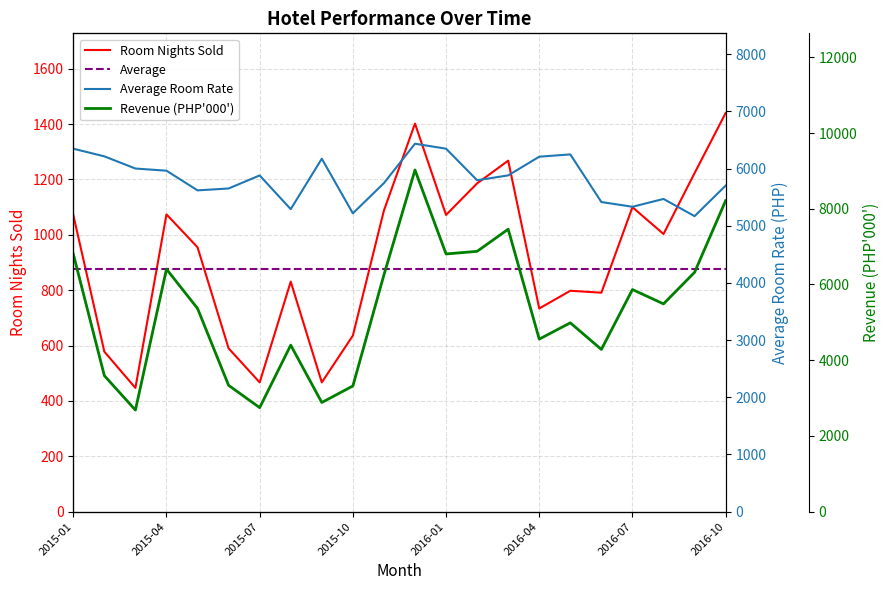

True or false: Room Nights Sold and Average Room Rate cross at least once.

False